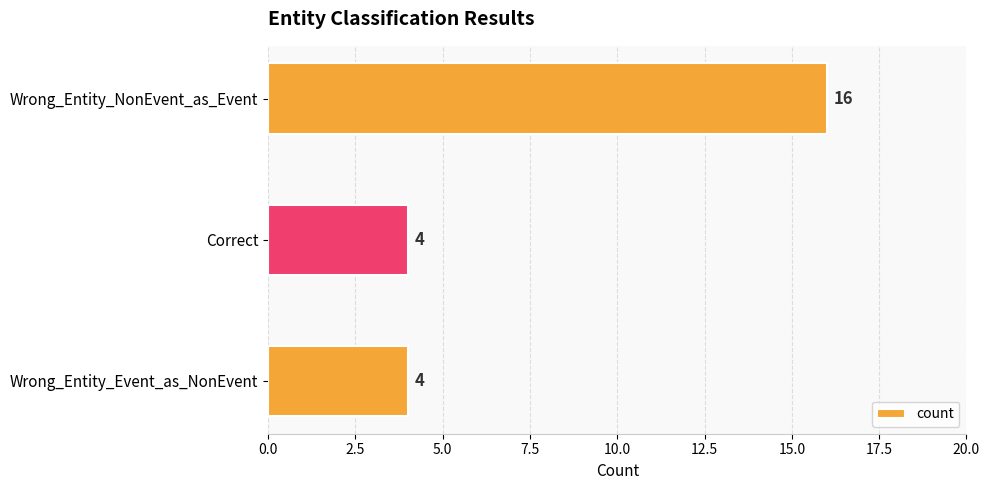

What is the difference between the maximum and minimum values?

12